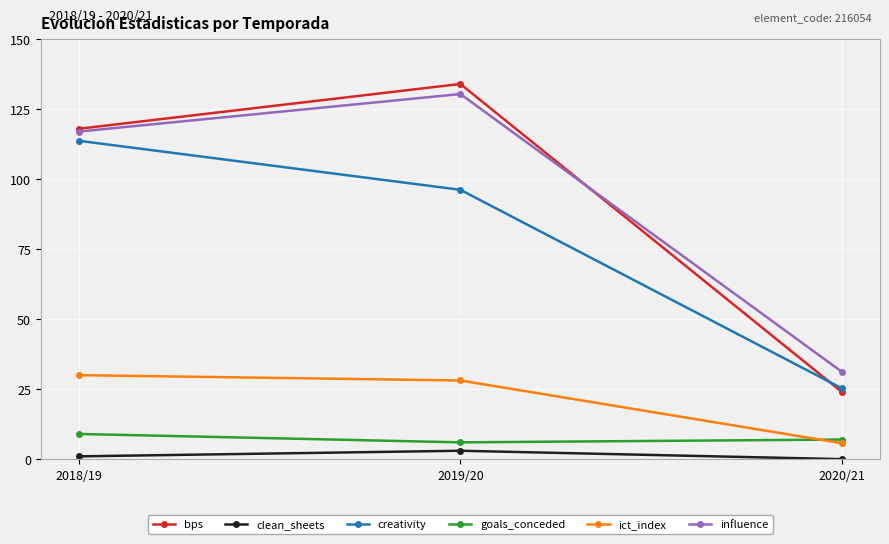

At which category is the sum across all series the highest?

2019/20